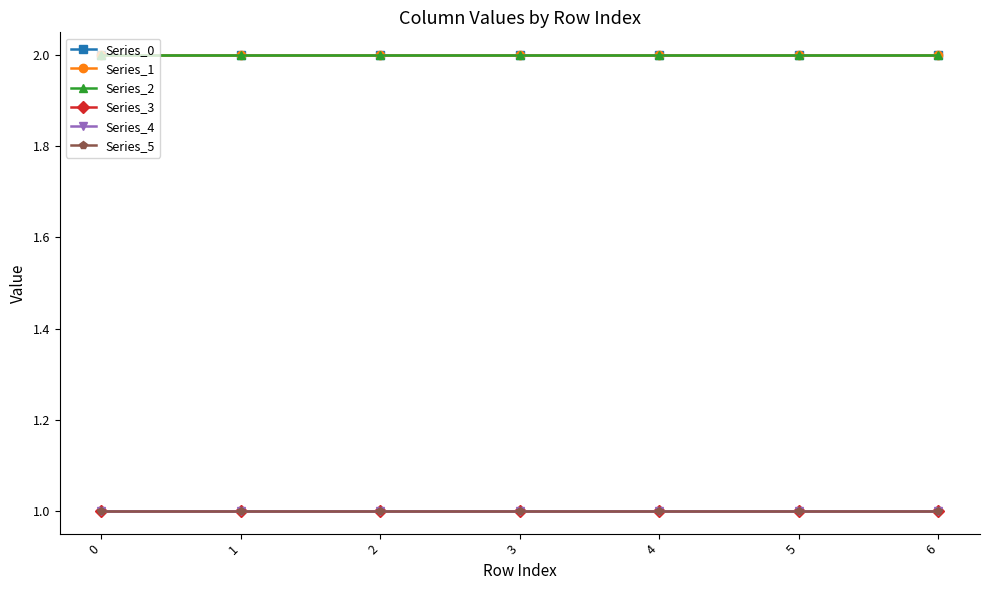

Is this an area chart (filled region under the line)?

No